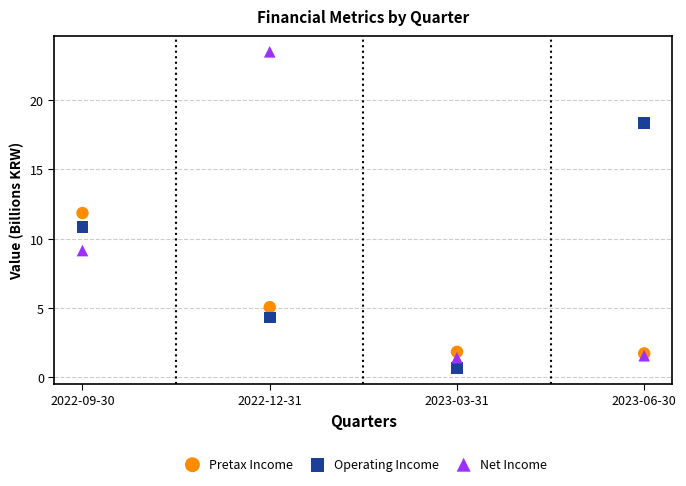

In the Pretax Income series, what Y value is closest to 6?

5.1